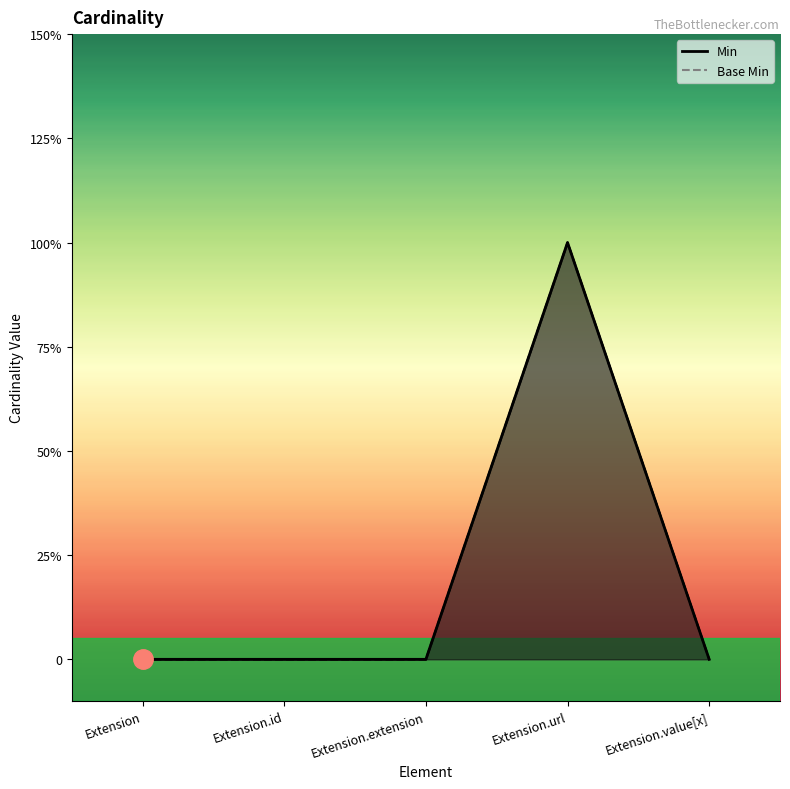

True or false: Base Min has a value of 1 at Extension.url.

True